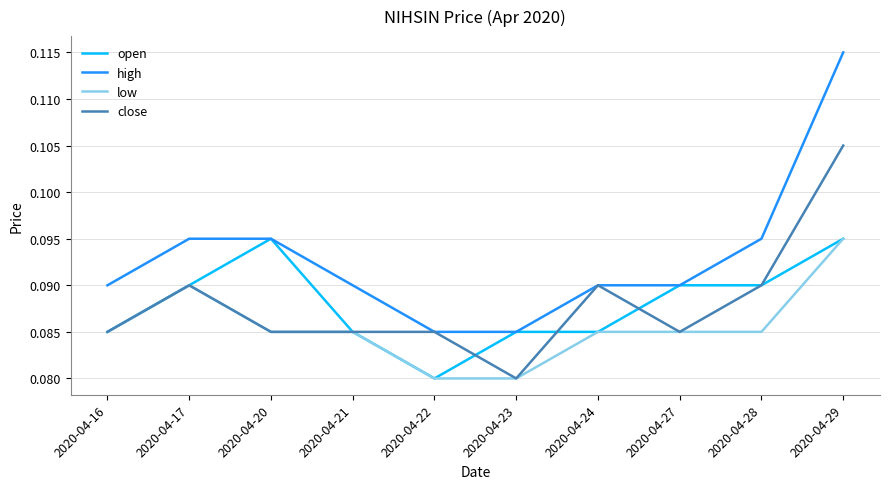

What is the total value across all series at 2020-04-28?

0.4